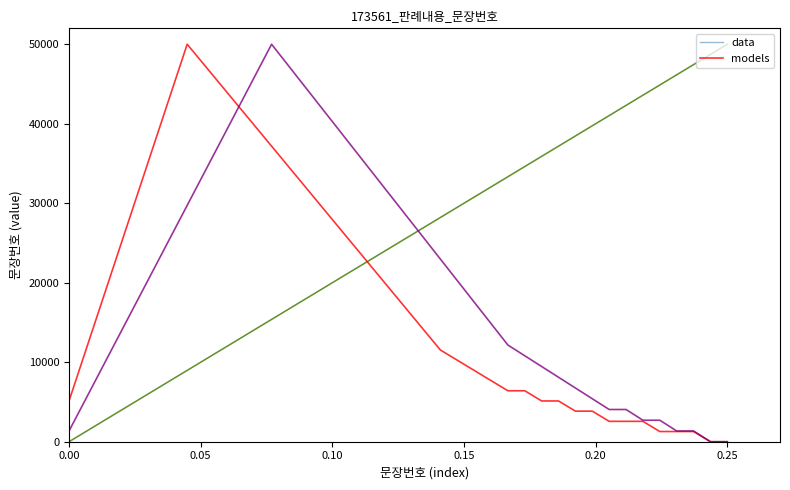

What is the greatest value displayed?

50000.0